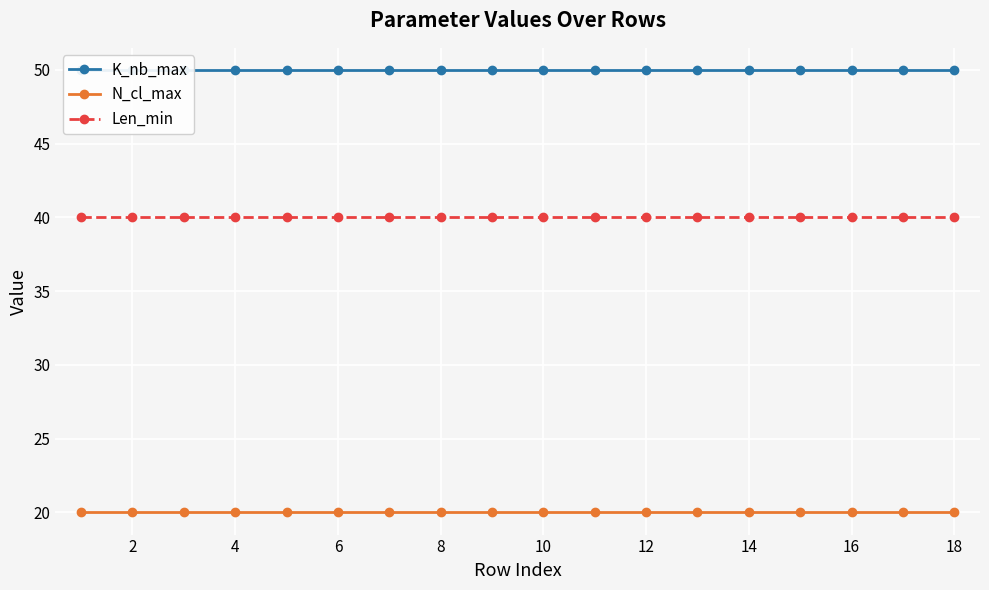

What is the sum of all Len_min values?

720